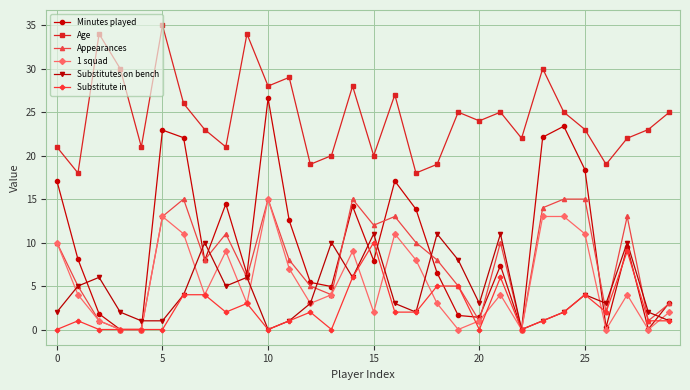

True or false: Age and 1 squad intersect in this chart.

False